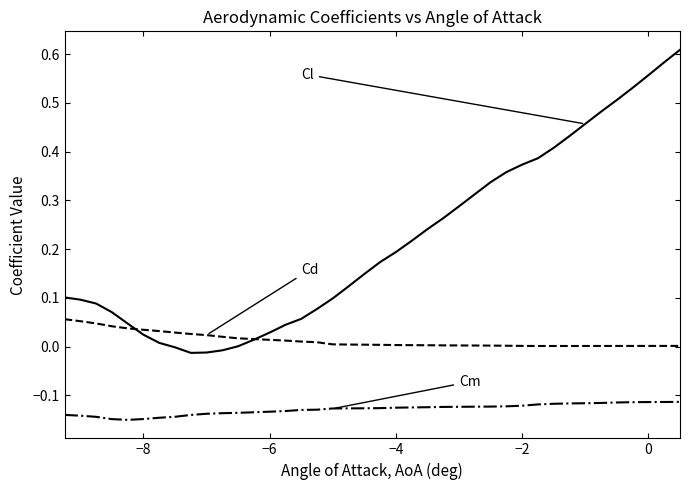

Is this an area chart (filled region under the line)?

No